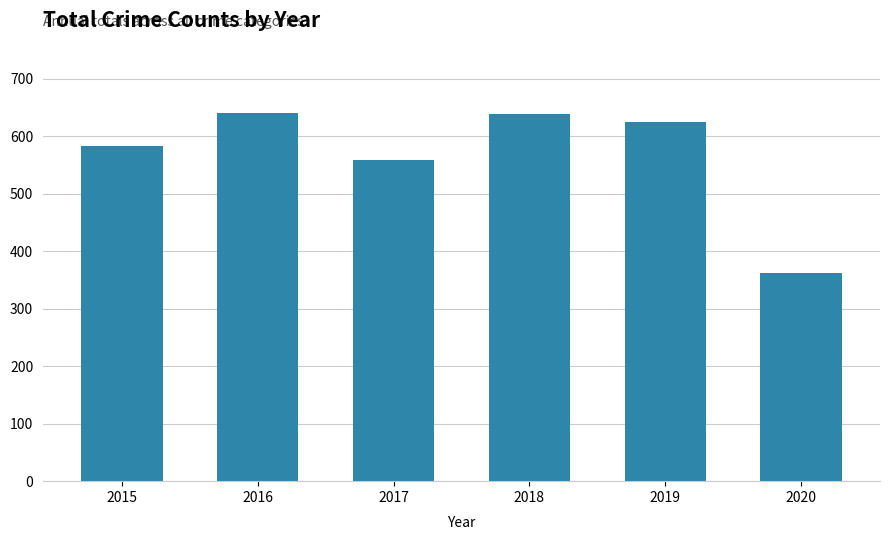

Are the bars horizontal?

No